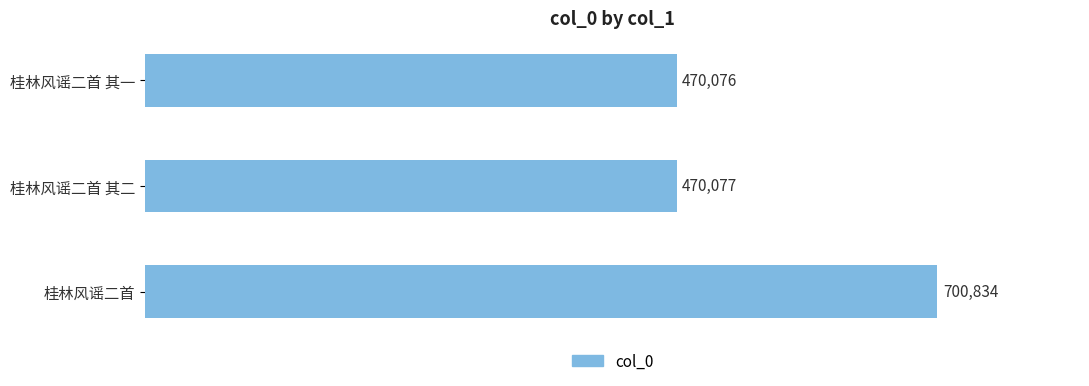

Is it true that the value at 桂林风谣二首 is 700834?

True